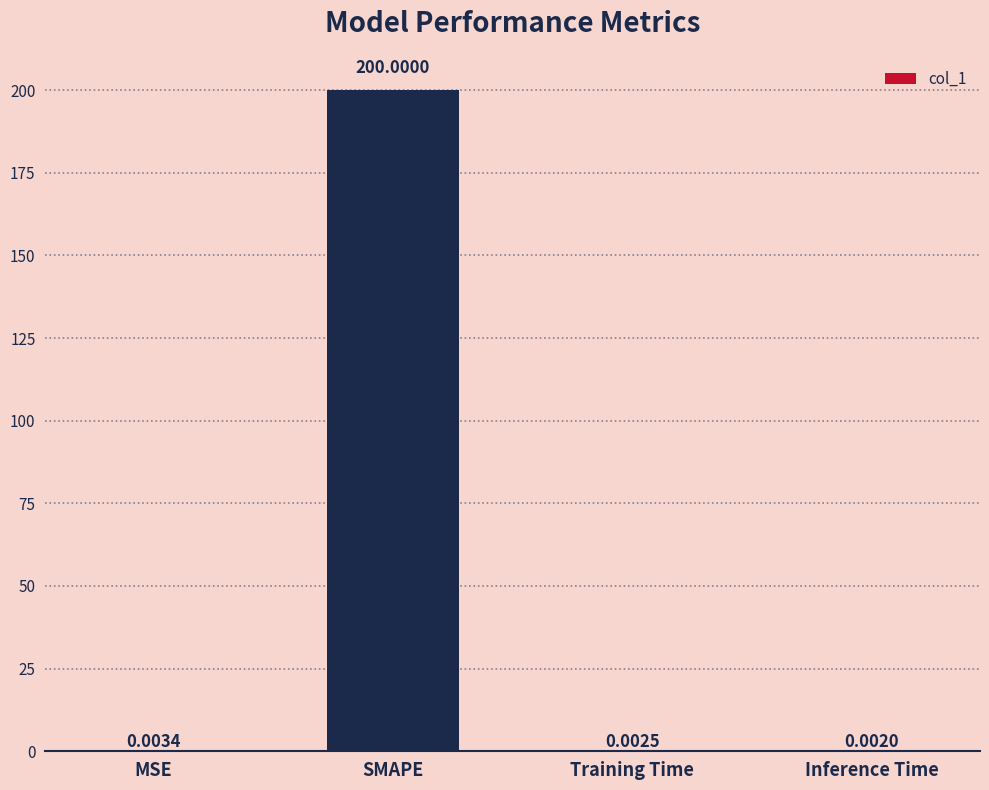

What is the change in value from SMAPE to Inference Time?

-200.0